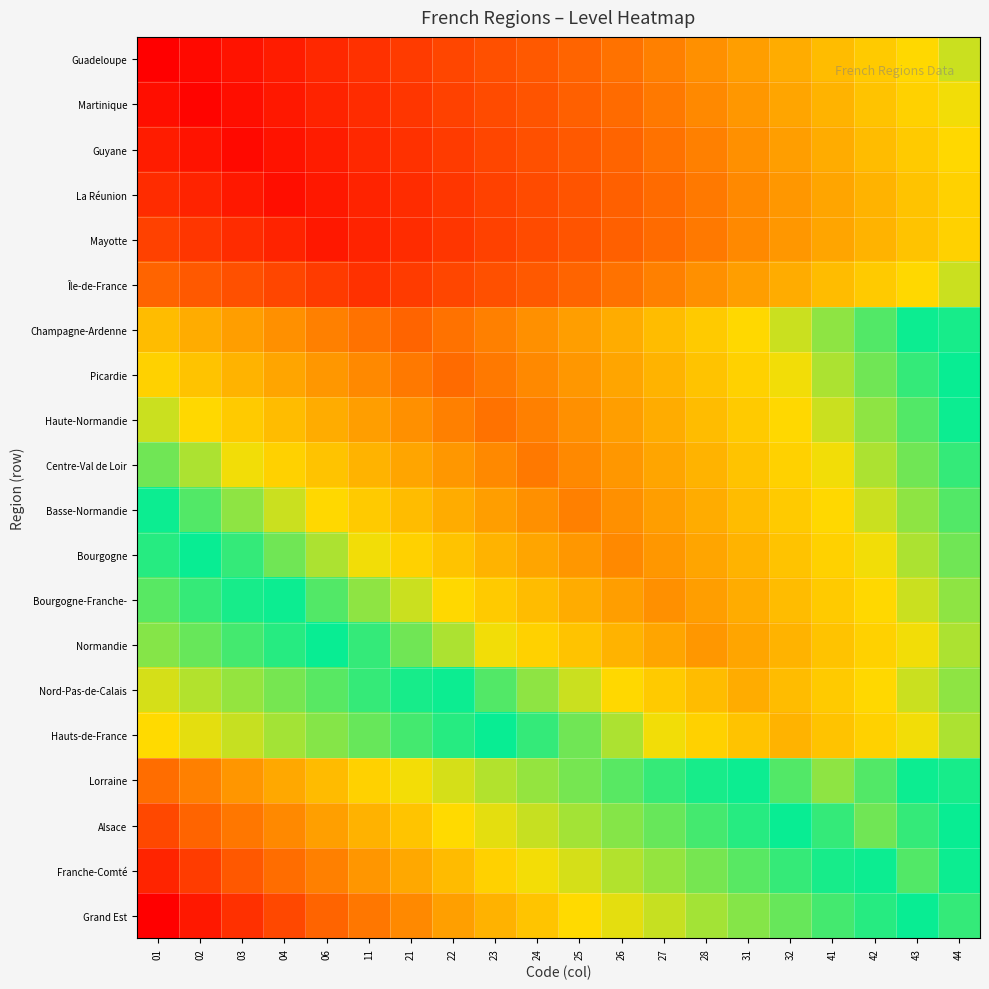

What is the total value across all series at 02?

9.8